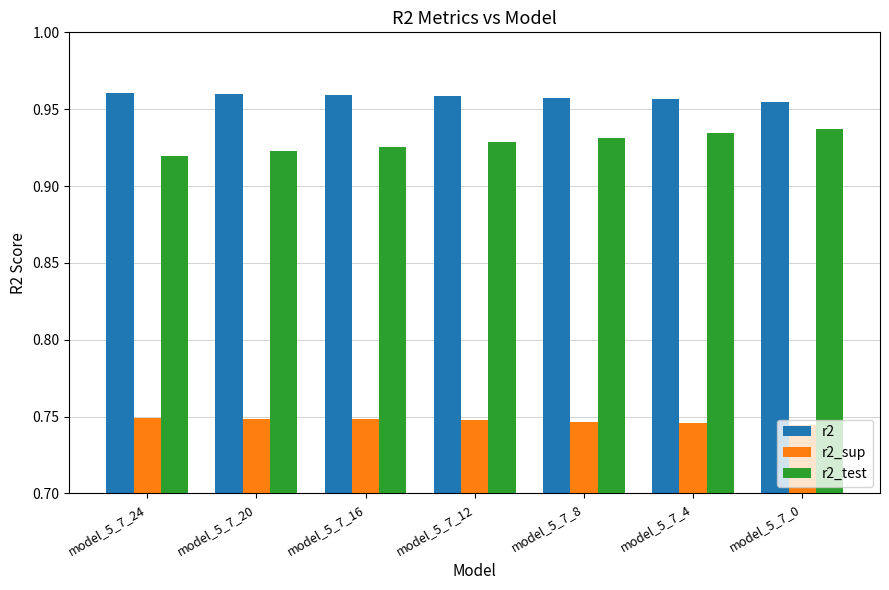

Count the r2 values in the range 0 to 1.

7